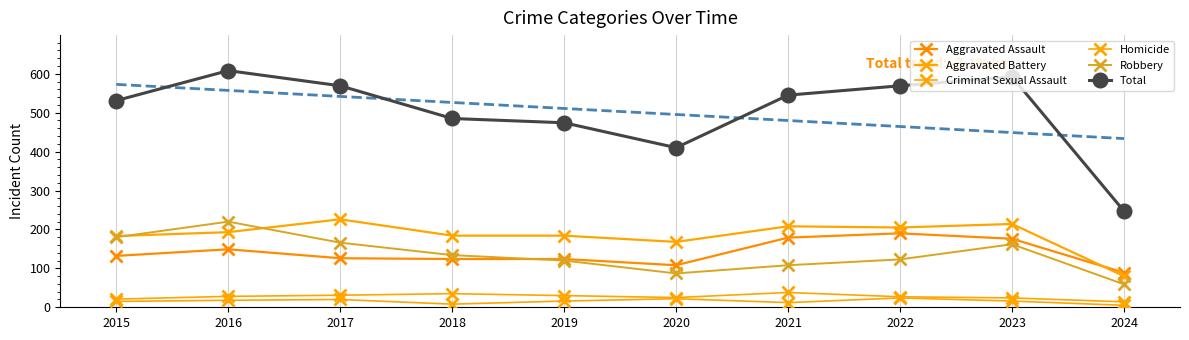

True or false: Total and Robbery cross at least once.

False